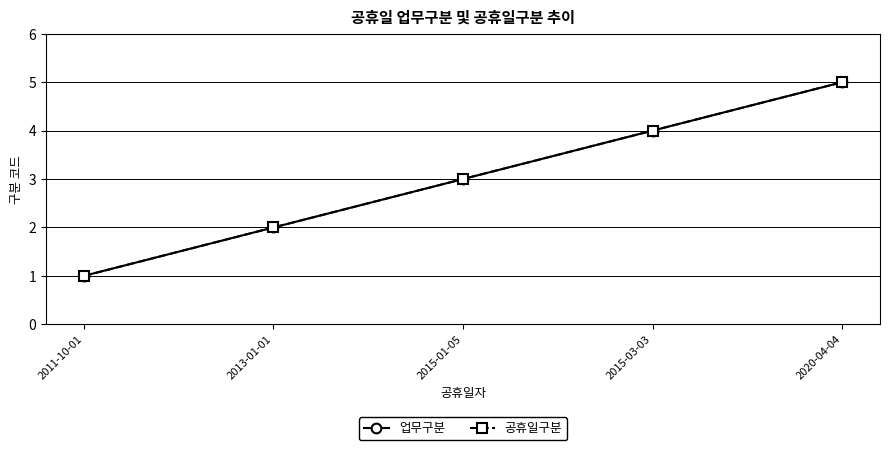

Is this an area chart (filled region under the line)?

No